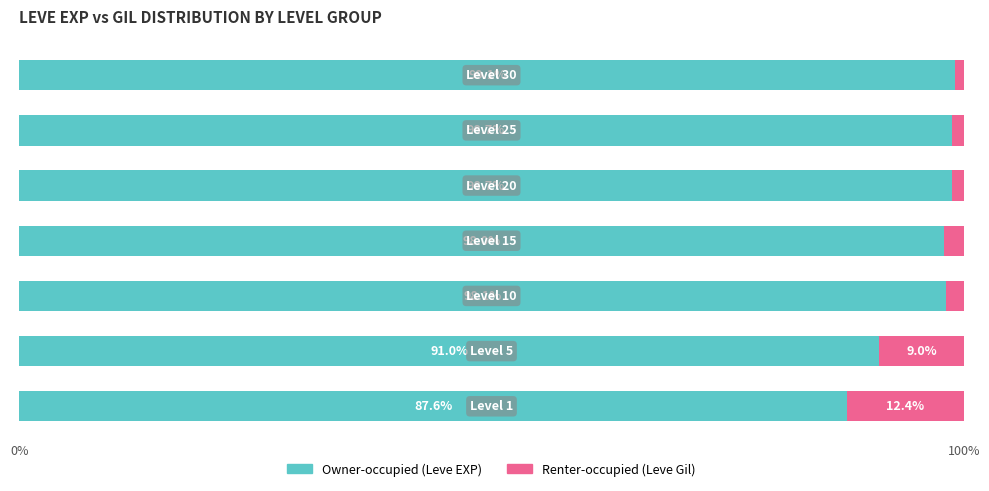

What is the maximum value for Owner-occupied (Leve EXP)?

99.1